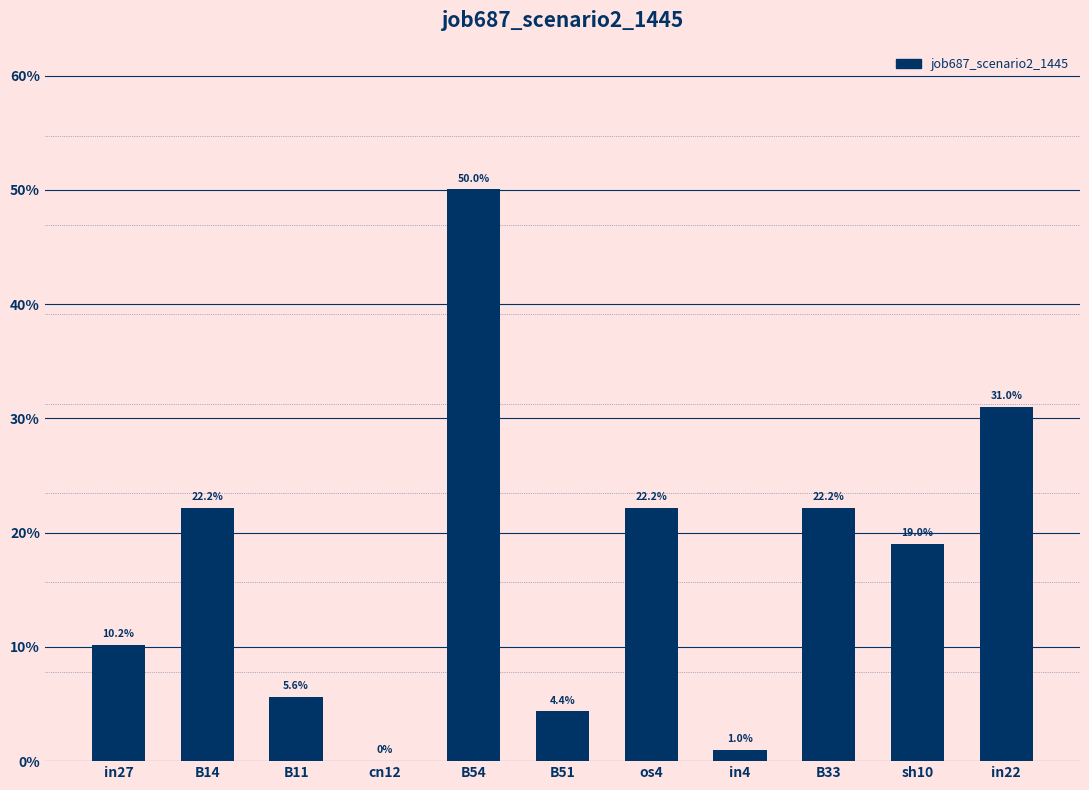

Where is the data nearest to the value 0?

cn12